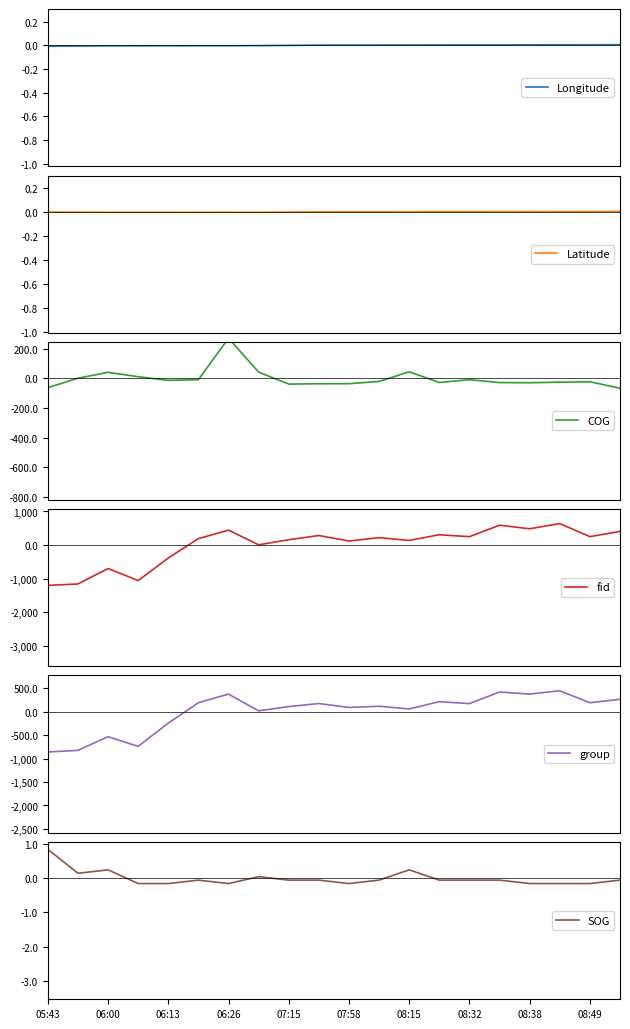

What is the maximum value for fid?

639.5